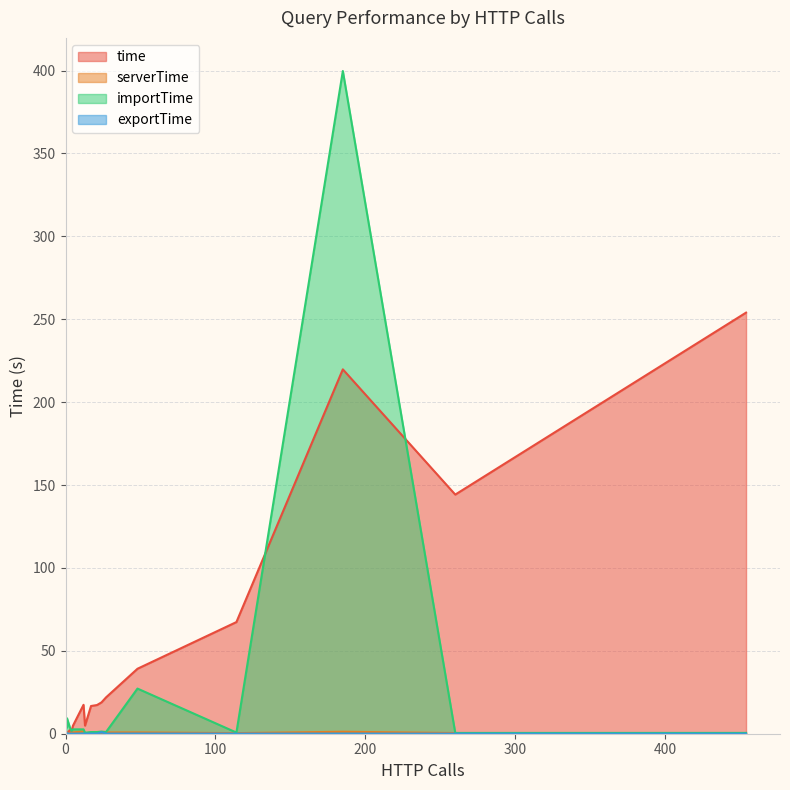

Reading left to right, what are all the values shown in this chart?

time: 4.9	39.2	0.4	67.3	219.8	0.2	0.2	254.0	1.7	0.2	17.3	17.4	16.7	21.9	18.9	144.2	2.3	0.2	4.9	0.2
serverTime: 0.2	0.8	0.2	0.4	1.2	0.0	0.0	0.4	0.2	0.0	0.8	1.4	0.7	0.8	0.8	0.4	0.7	0.0	0.8	0.0
importTime: 0.6	27.2	6.3	0.7	399.7	7.7	4.4	0.5	1.8	5.1	1.0	2.6	1.0	1.0	1.3	0.5	3.5	9.3	2.6	3.8
exportTime: 0.0	0.1	0.0	0.1	0.1	0.0	0.0	0.0	0.0	0.0	0.0	0.1	0.1	0.1	1.0	0.0	0.1	0.0	0.1	0.0